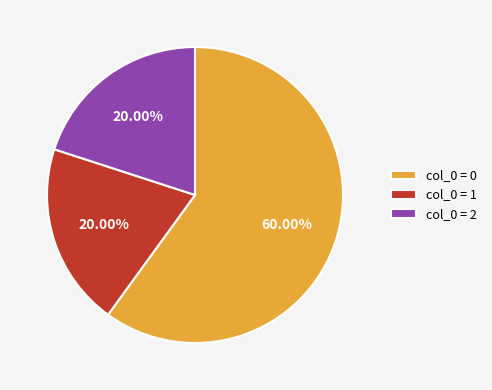

Count the number of slices in the pie.

3